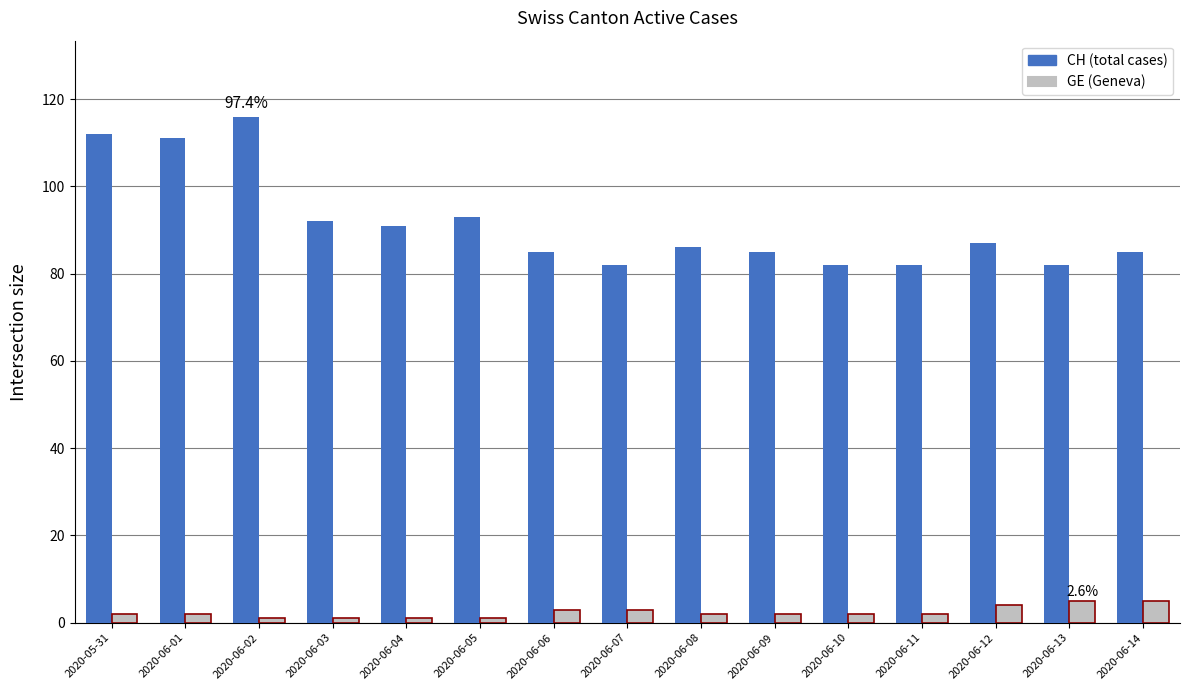

At which category does the chart reach its peak across all series?

2020-06-02